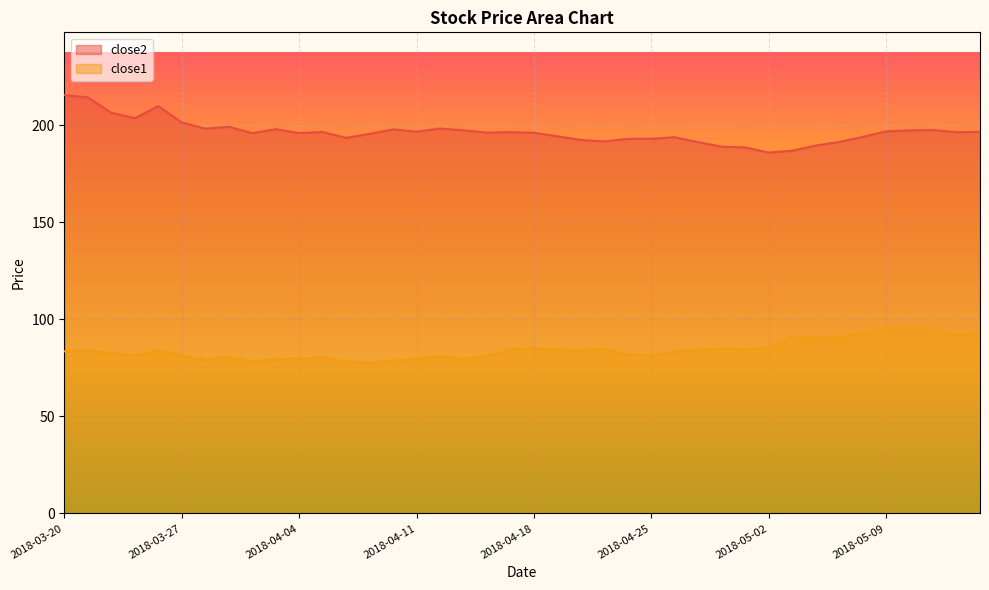

What is the label of the 1st point from the right?

2018-05-15